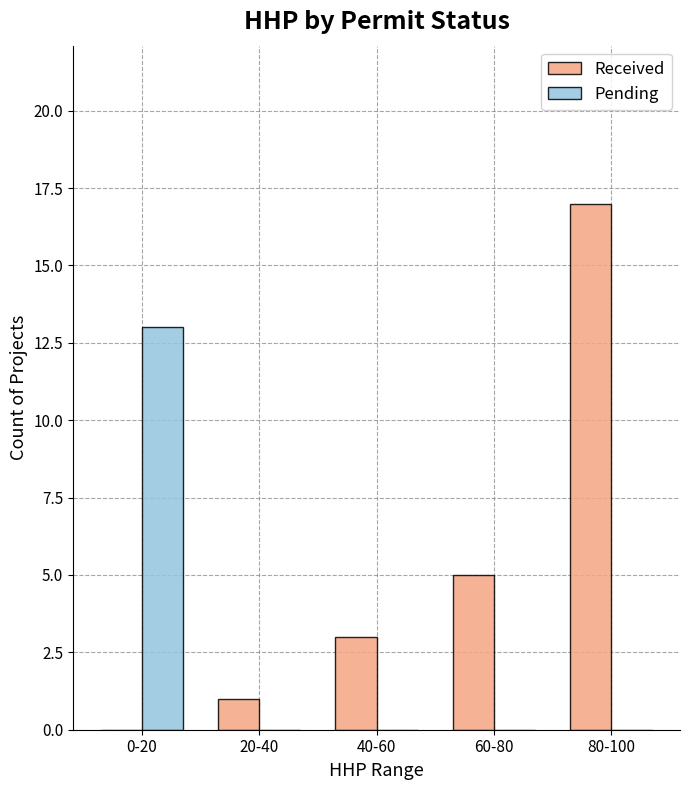

What is the average value of the Received series?

5